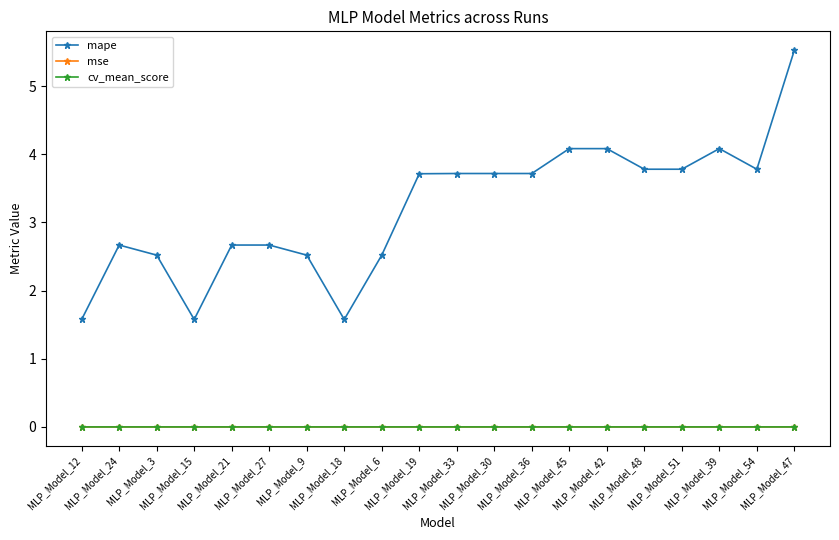

Count the number of categories in the chart.

20